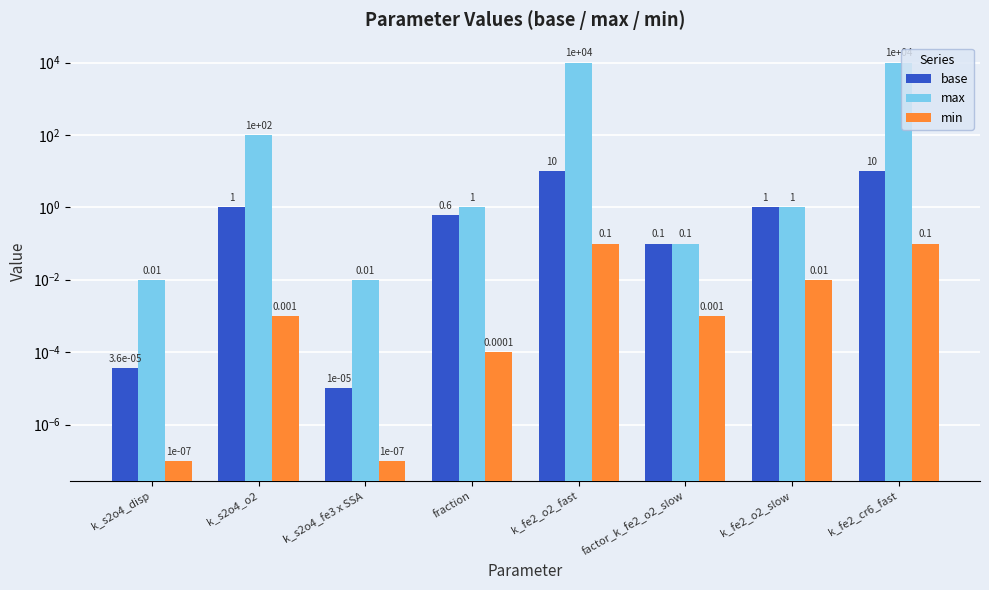

At how many categories does at least one series exceed 7449?

2